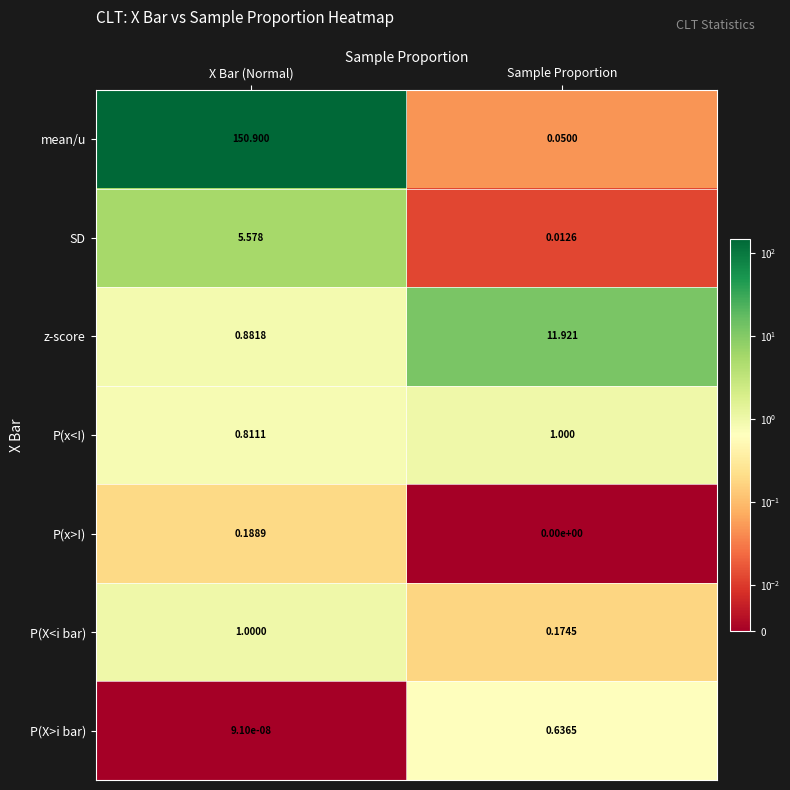

Which series has the widest spread of values?

mean/u